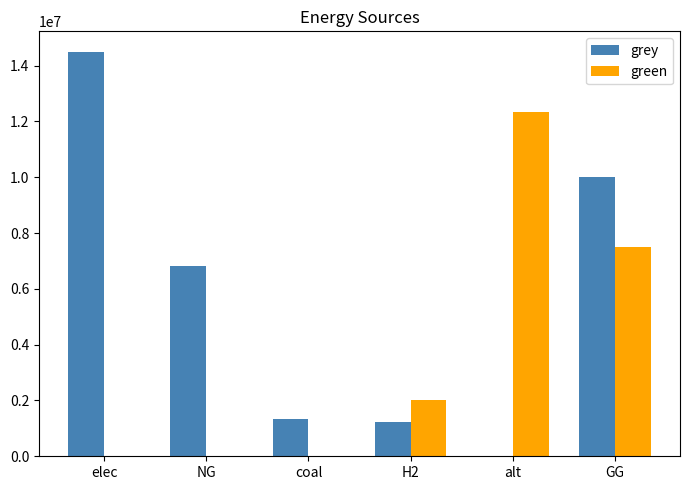

At which label does green reach its peak?

alt